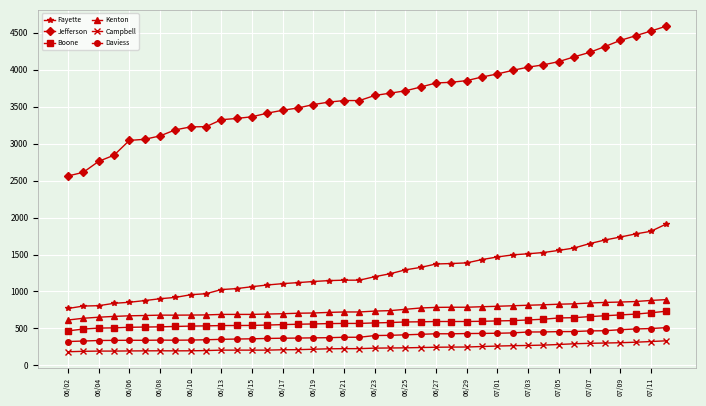

True or false: Kenton and Boone cross at least once.

False